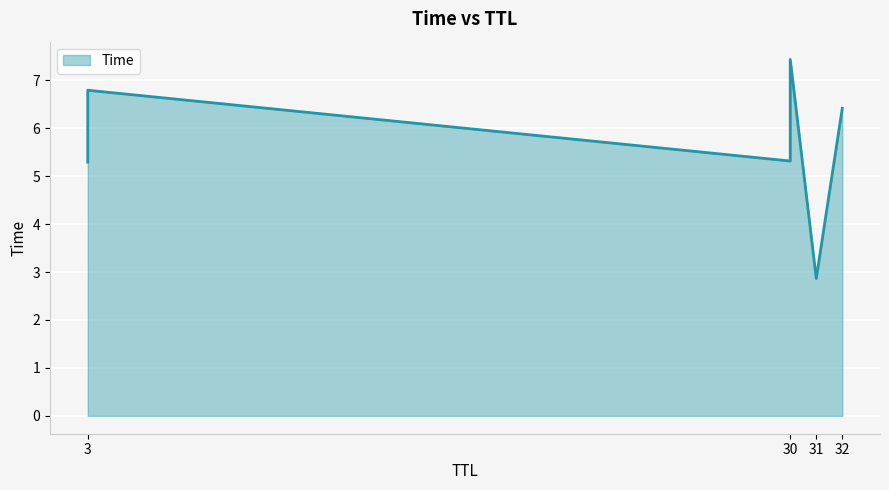

List the labels in order of value, largest first.

30, 3, 32, 30, 3, 31